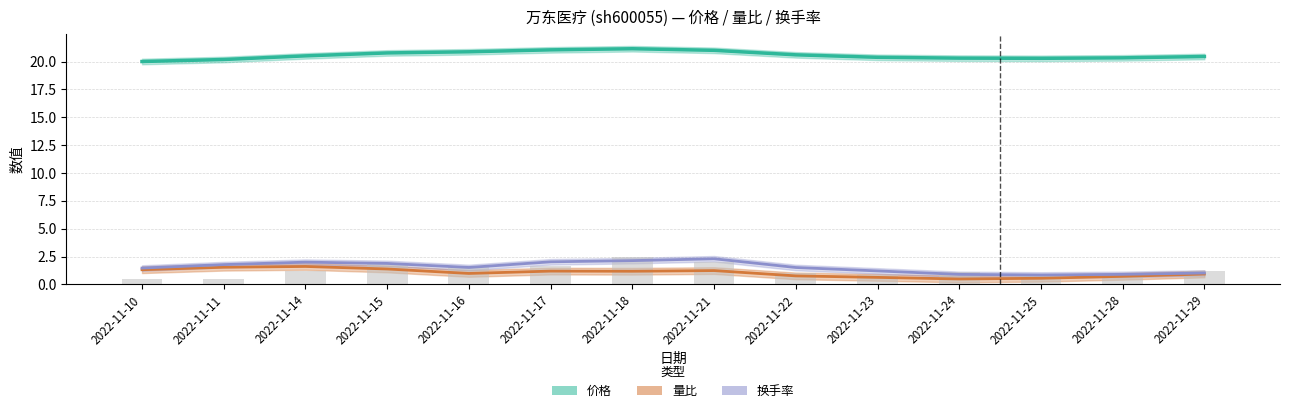

At which category is the sum across all series the highest?

2022-11-21